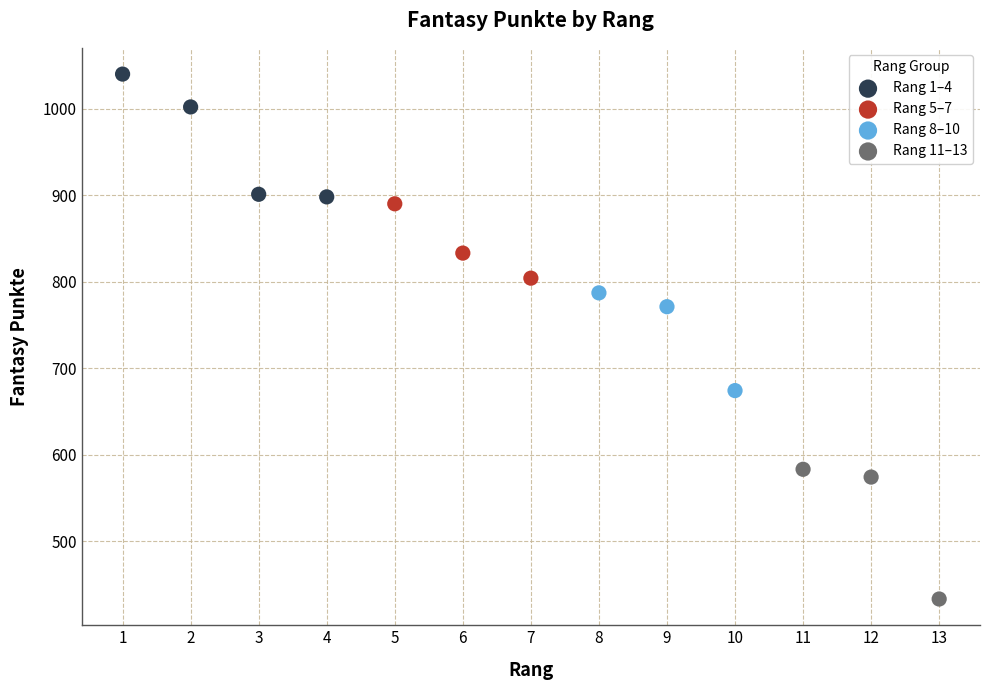

Which series reaches the minimum Y coordinate?

Rang 11–13